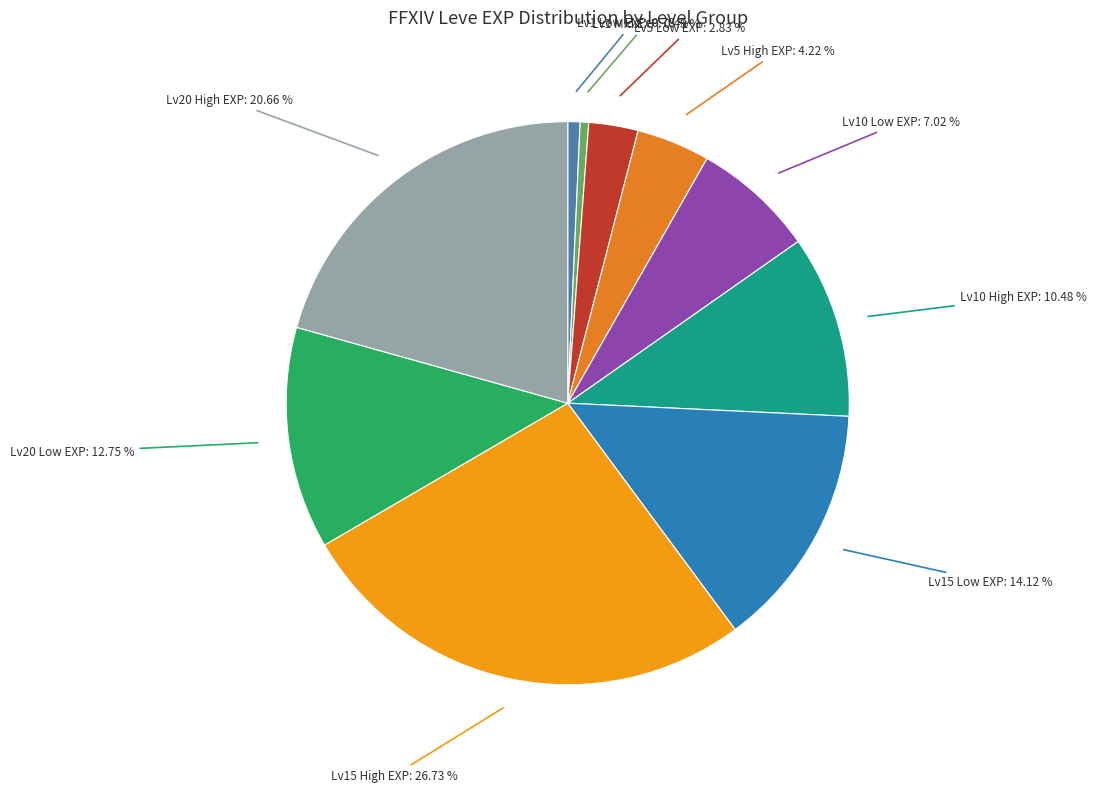

Does any single category account for the majority?

No